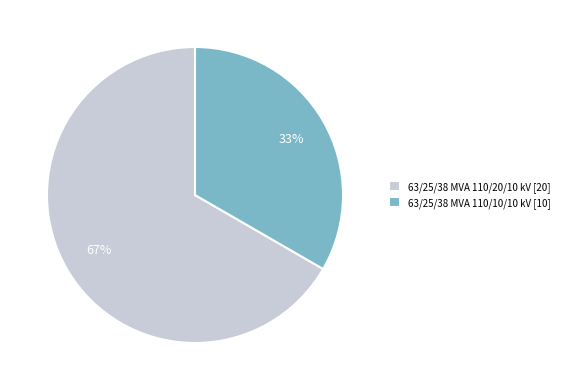

How many segments does this pie chart have?

2